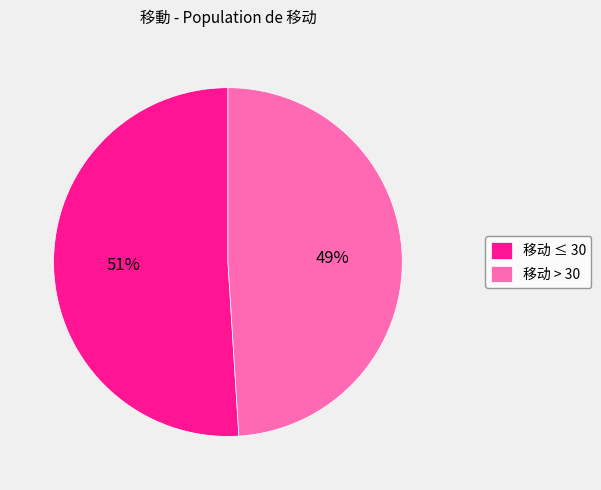

To the nearest percent, what is the difference between the largest and smallest slice percentages?

2%